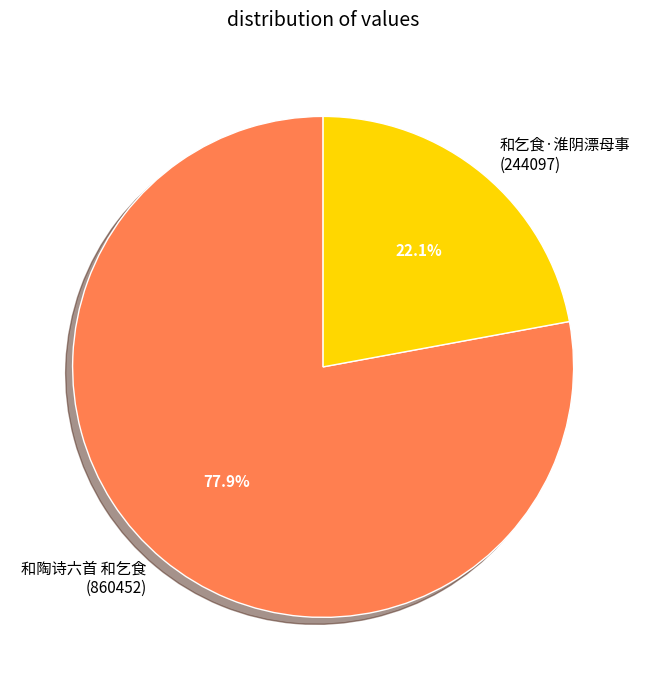

Is there any slice that represents more than half of the pie?

Yes